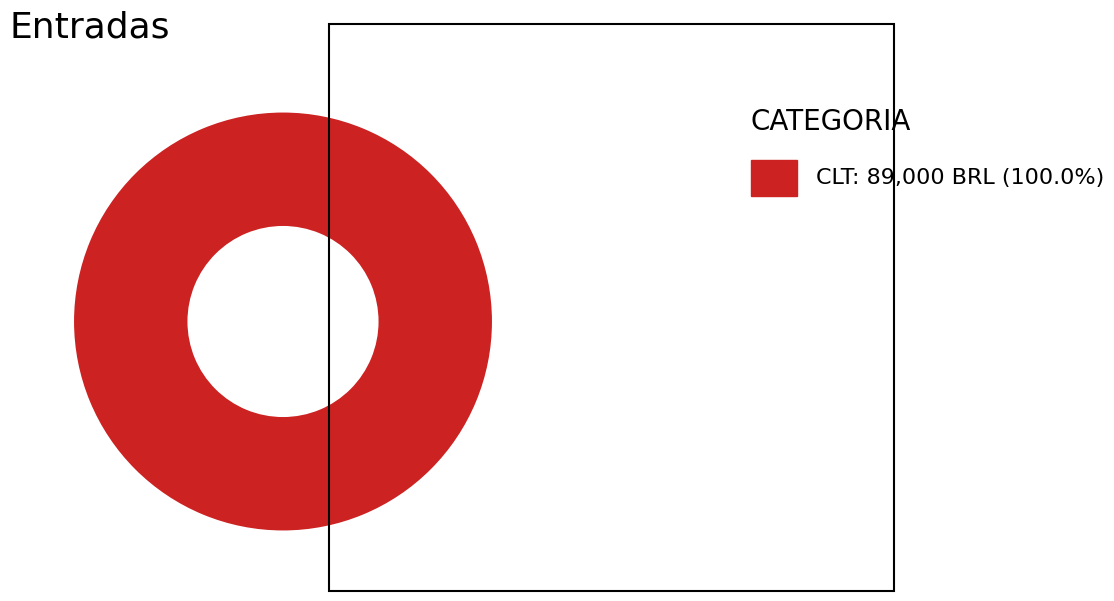

Is there any slice that represents more than half of the pie?

Yes